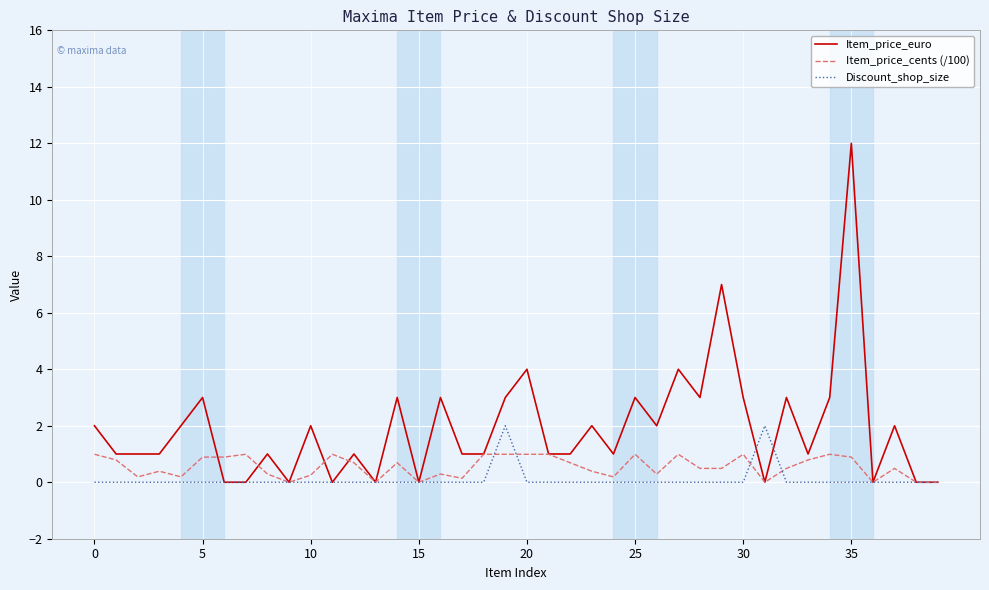

Rank the series by their maximum value, from lowest to highest.

Item_price_cents (/100), Discount_shop_size, Item_price_euro